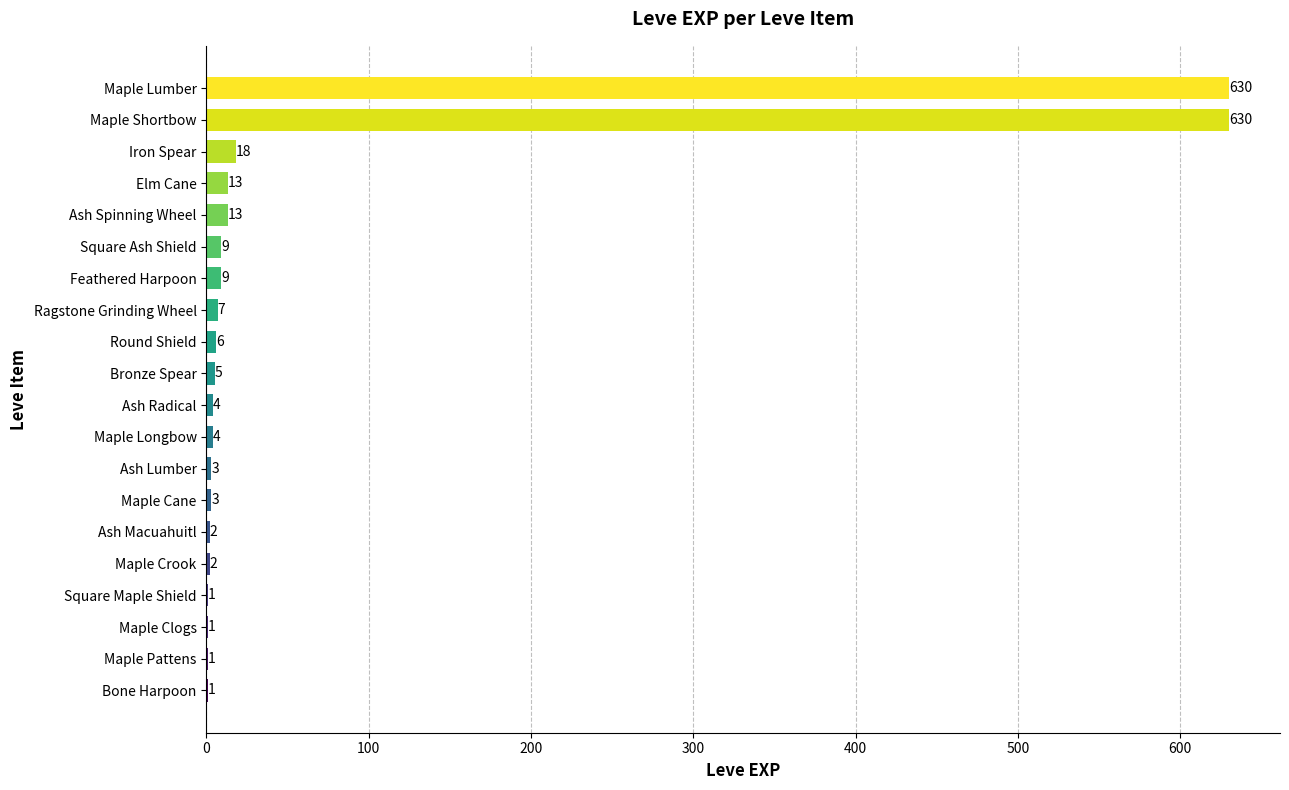

Between Square Maple Shield and Ash Spinning Wheel, which is larger?

Ash Spinning Wheel